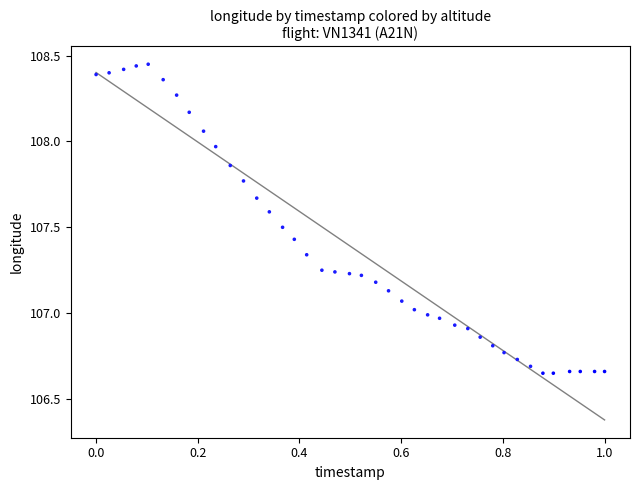

What is the range of X values (max minus min)?

1.0